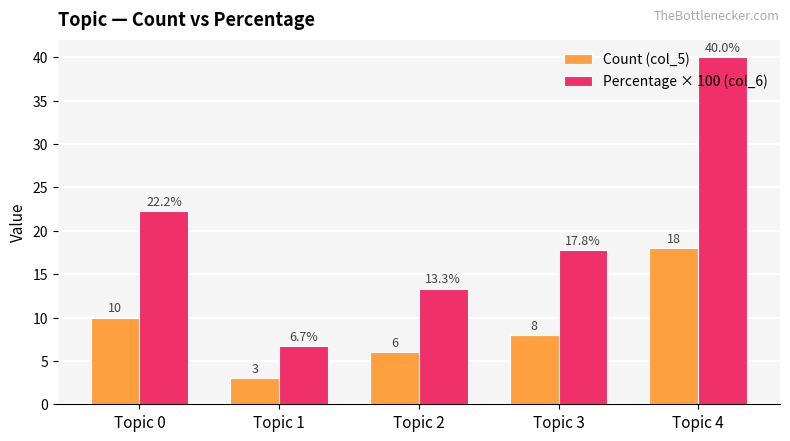

Does the chart contain any negative values?

No